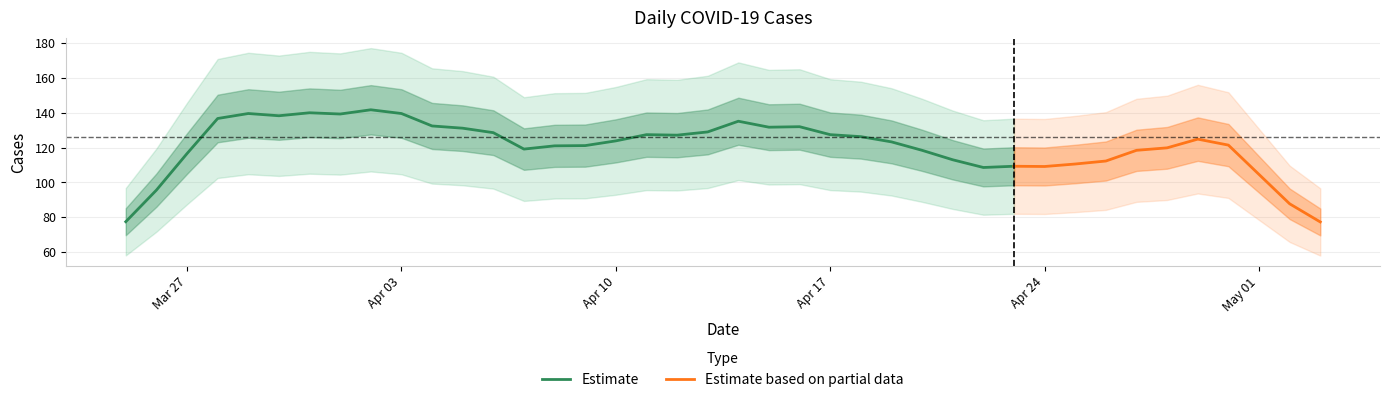

What is the value of the 37th point from the left?

118